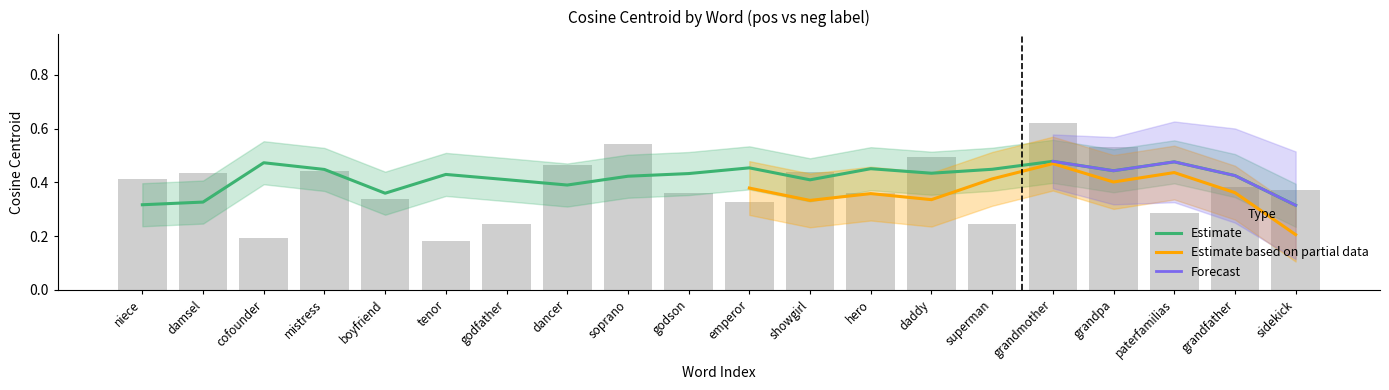

Count the number of data series in this chart.

3